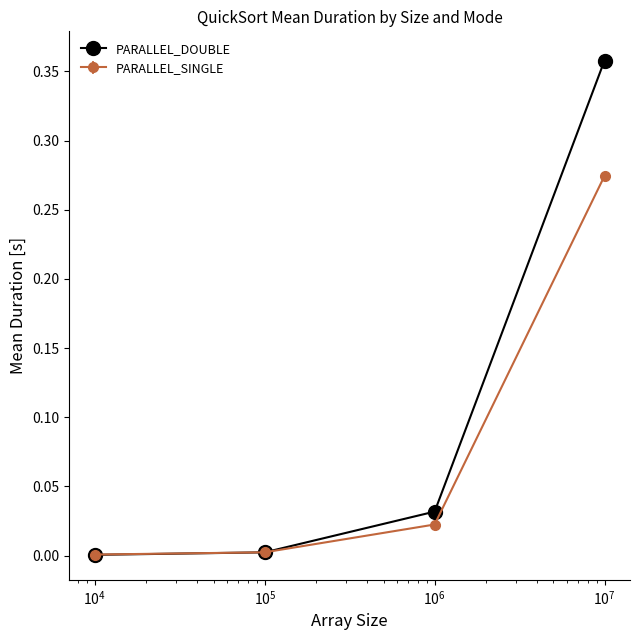

True or false: PARALLEL_SINGLE has more than 1 points higher than both neighbors.

False